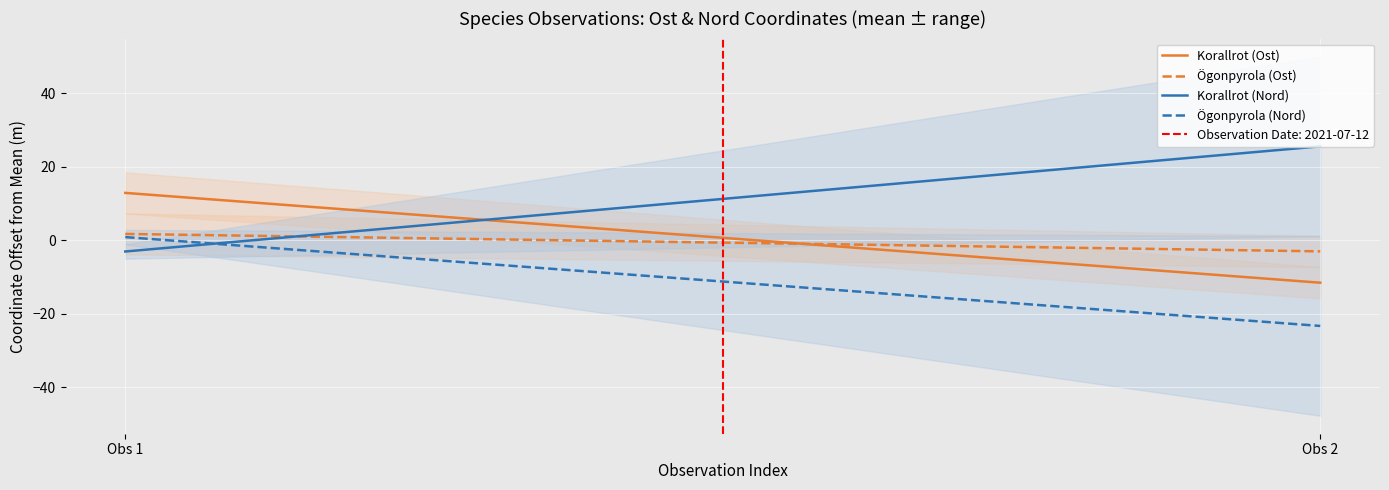

Which series changed the most between Obs 1 and Obs 2?

Korallrot (Nord)